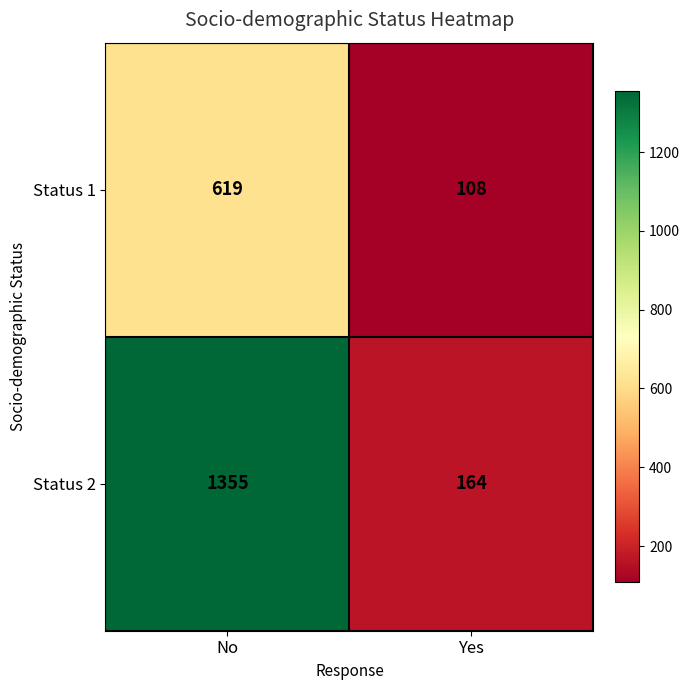

True or false: Status 2 has a value of 715 at No.

False